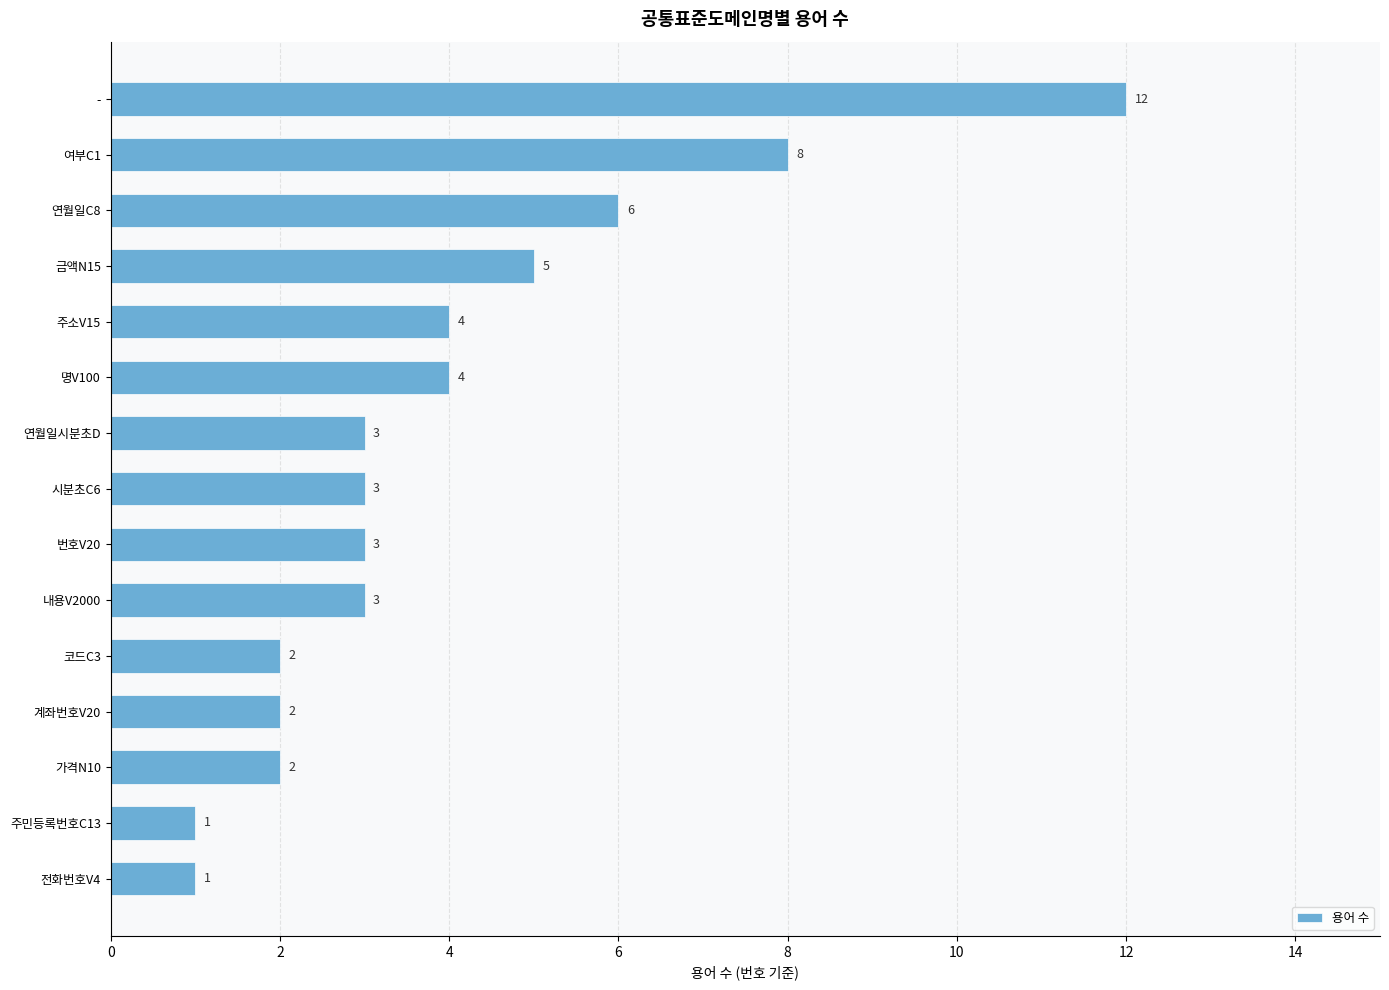

What is the value of the 8th bar from the top?

3